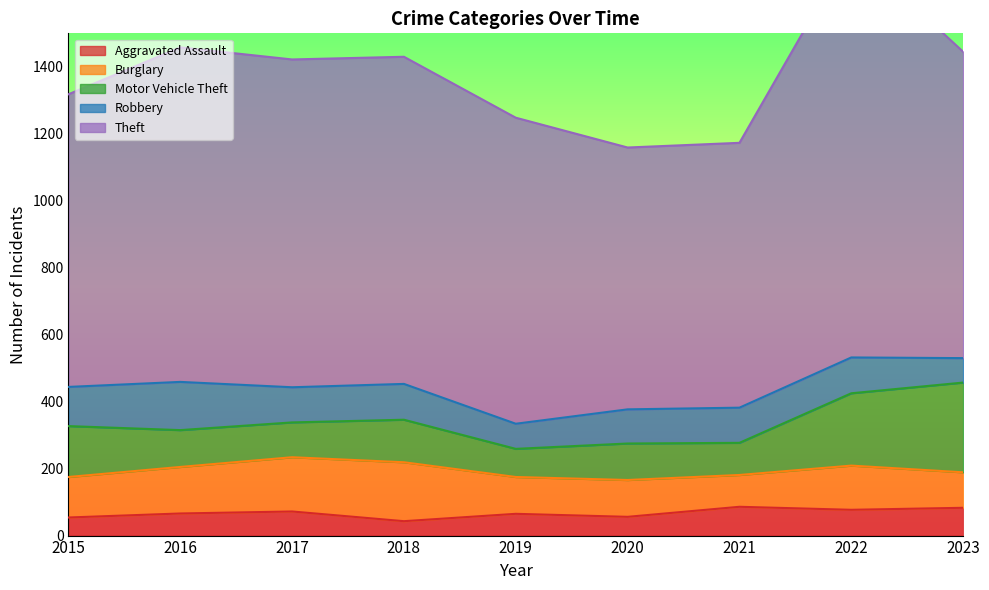

Where does the Motor Vehicle Theft series first go above 110?

2015